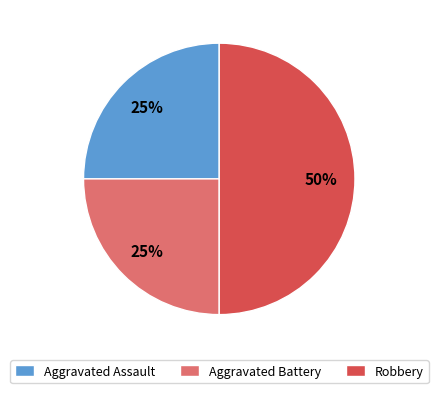

Combined, do Aggravated Assault and Robbery account for over 50%?

Yes